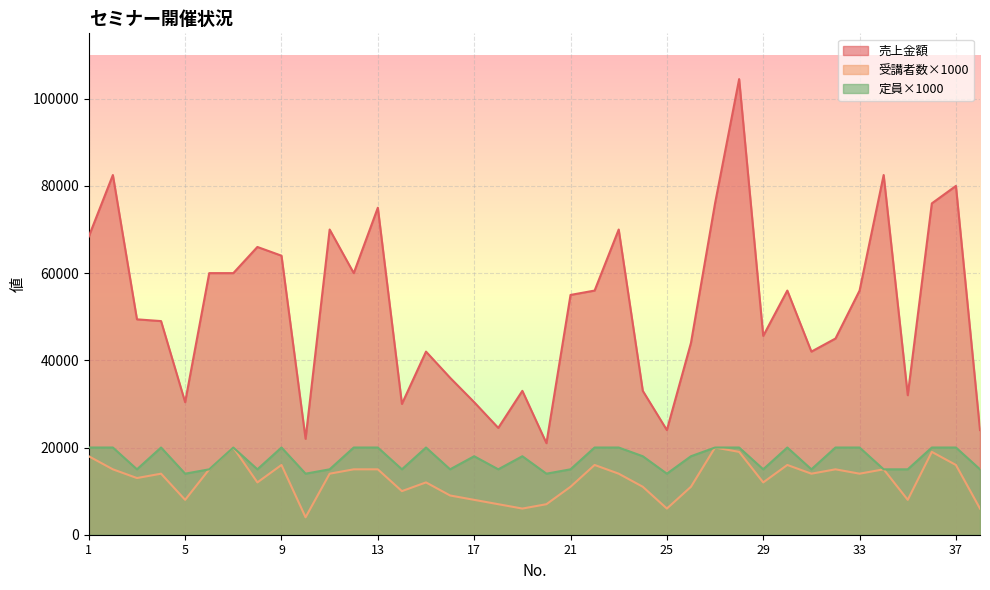

What is the greatest value displayed?

104500